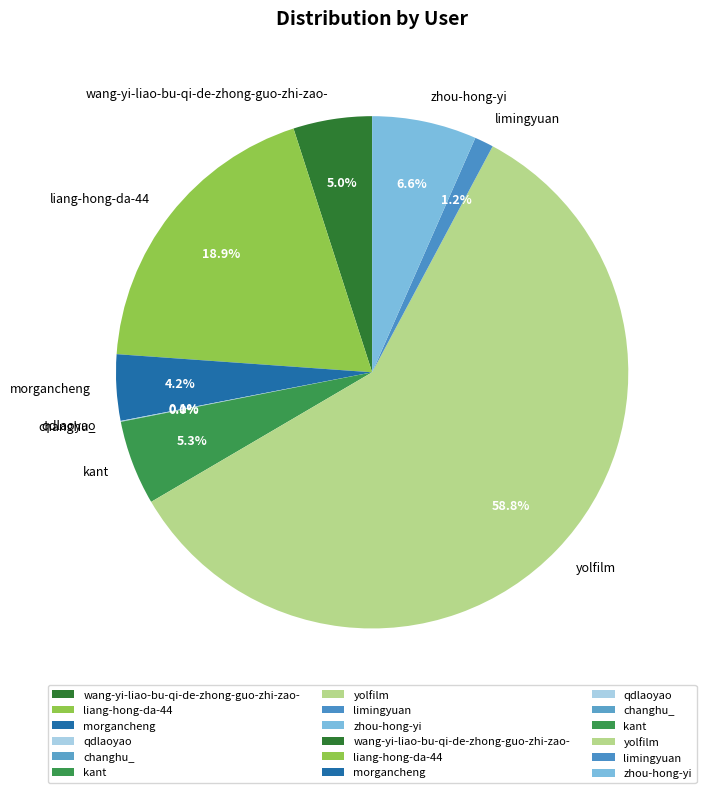

True or false: yolfilm accounts for 59% of the total.

True